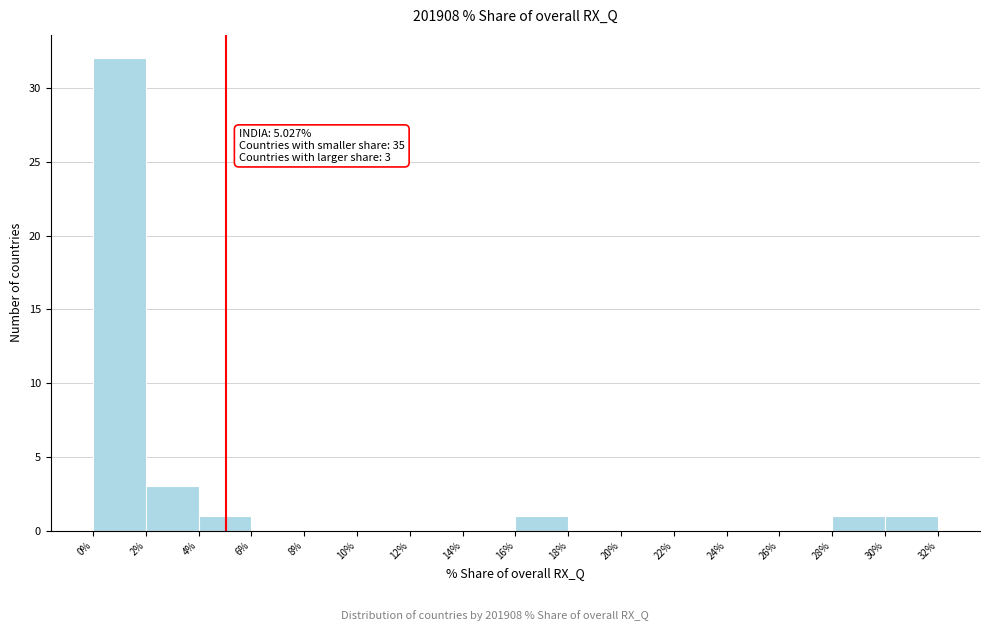

Over which range of the x-axis is the bar tallest?

0% to 2%